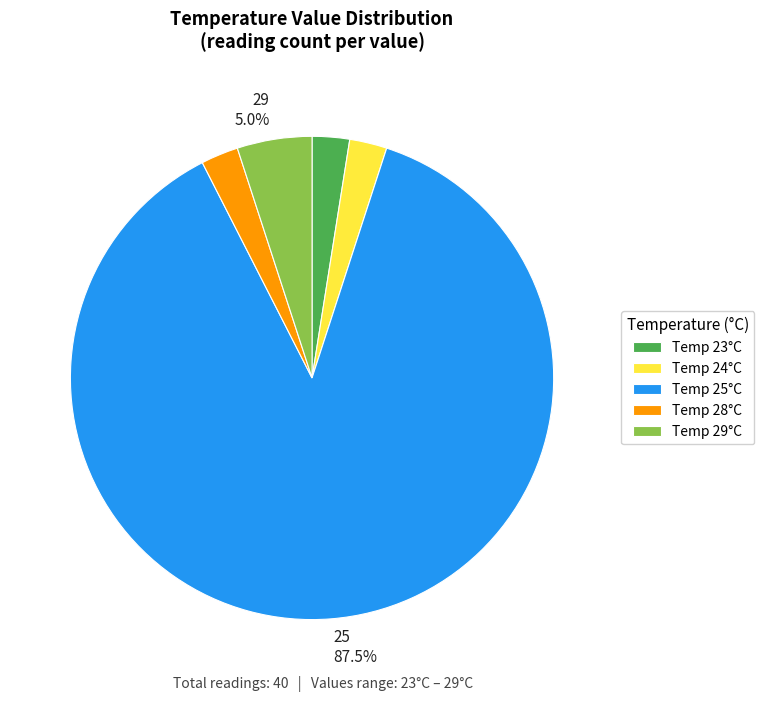

Is there any slice that represents more than half of the pie?

Yes